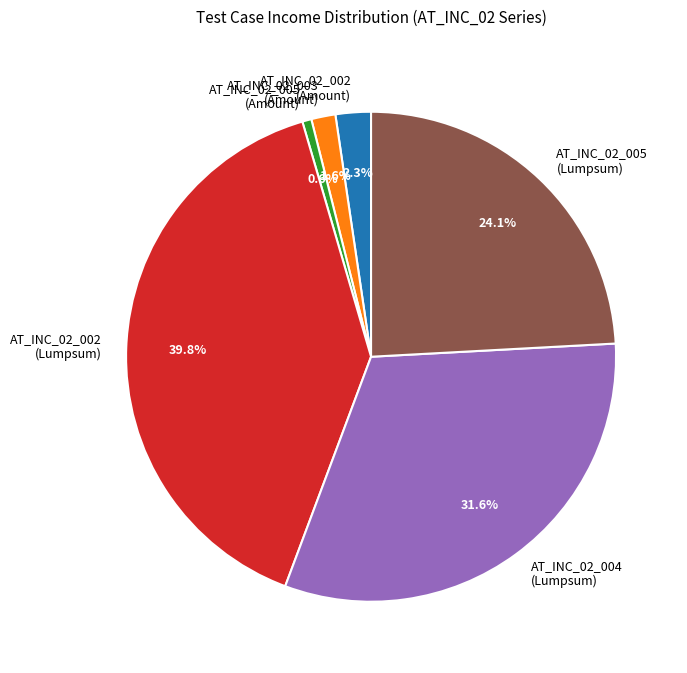

Does AT_INC_02_002 (Lumpsum) represent more than half of the total?

No